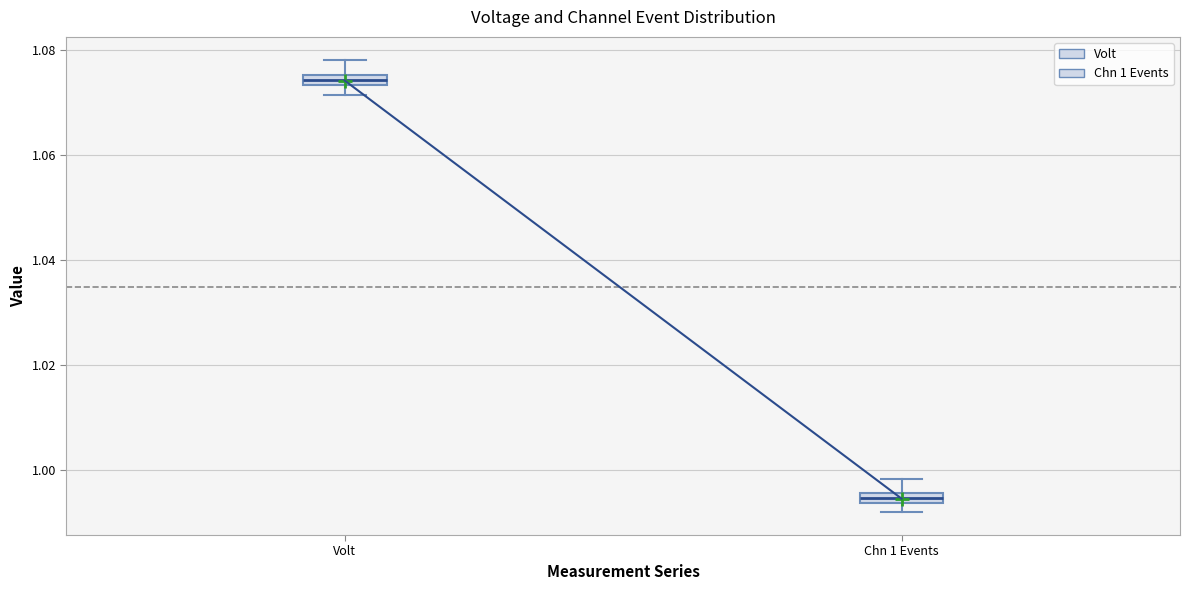

Where is the upper edge of the box for Chn 1 Events on the y-axis? The values are not printed on the chart, so give them approximately, as read against the axis.

0.996